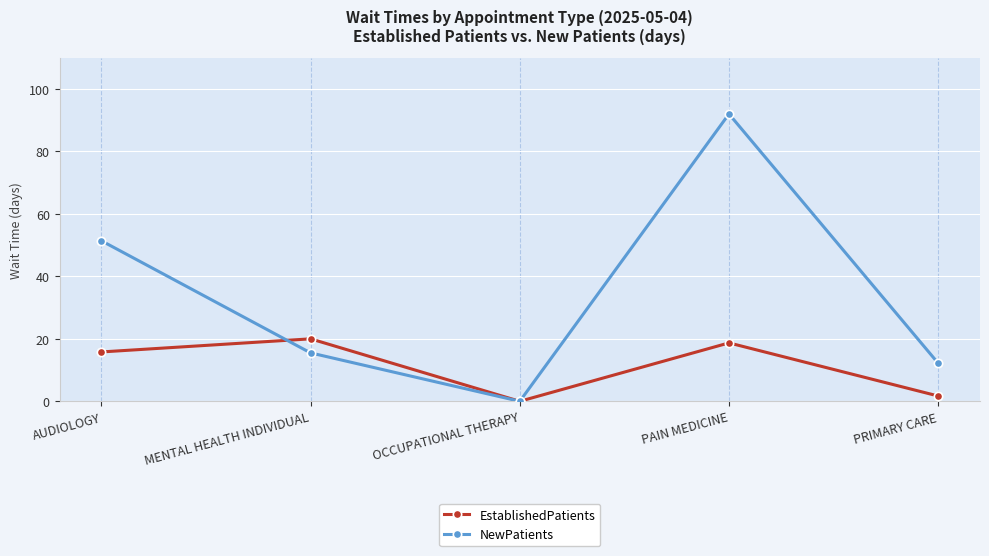

Is the value of EstablishedPatients at PAIN MEDICINE greater than the value of NewPatients at AUDIOLOGY?

No